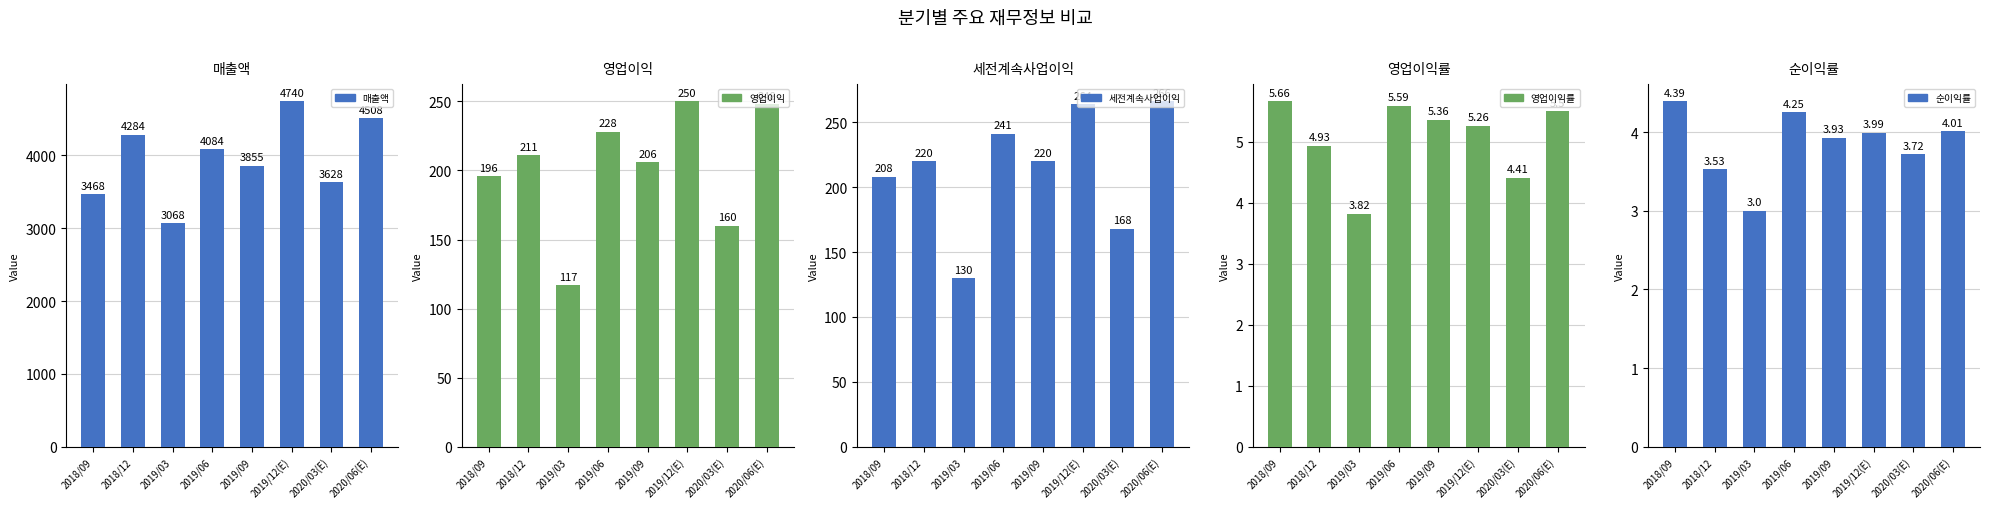

List the series in order of their peak value, lowest first.

순이익률, 영업이익률, 영업이익, 세전계속사업이익, 매출액